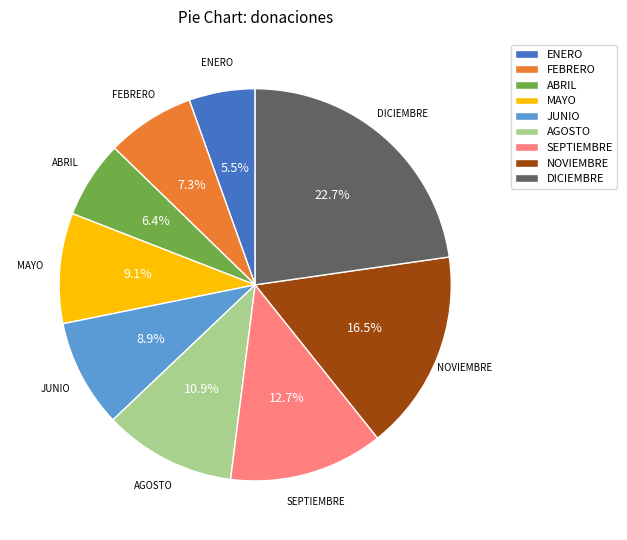

Which has a higher value, AGOSTO or JUNIO?

AGOSTO